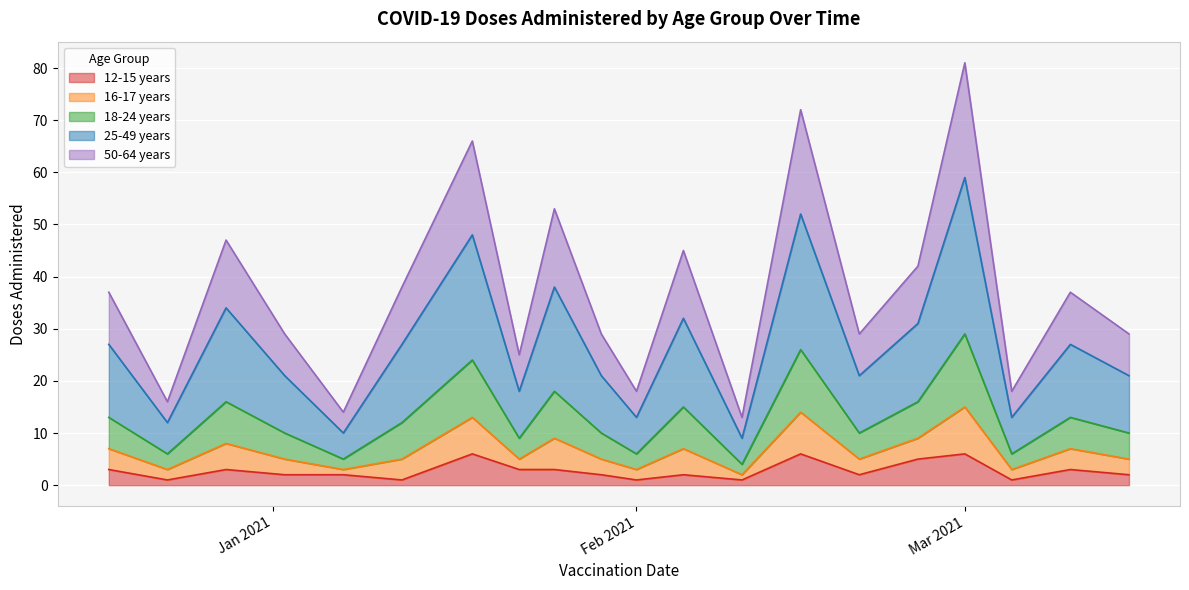

How many lines are shown in the chart?

5